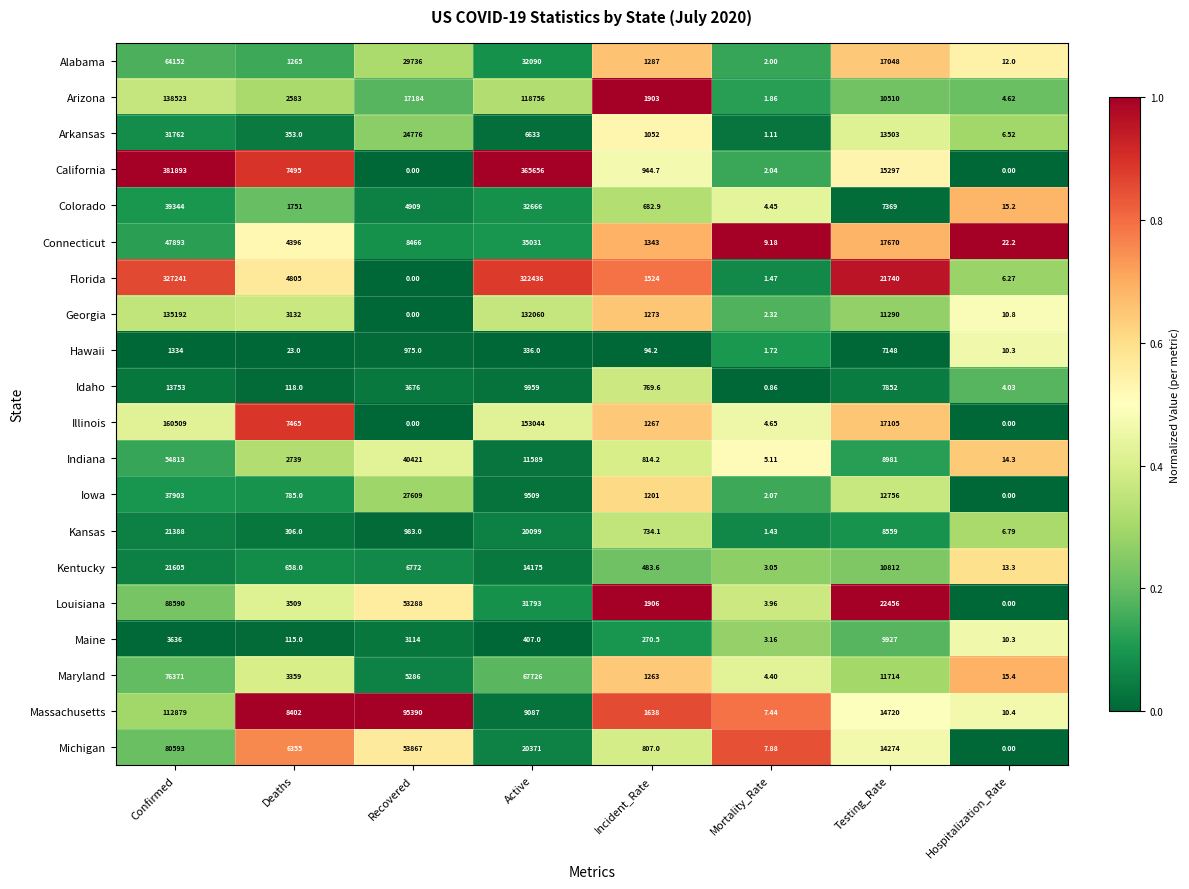

How many data points does each series have?

8